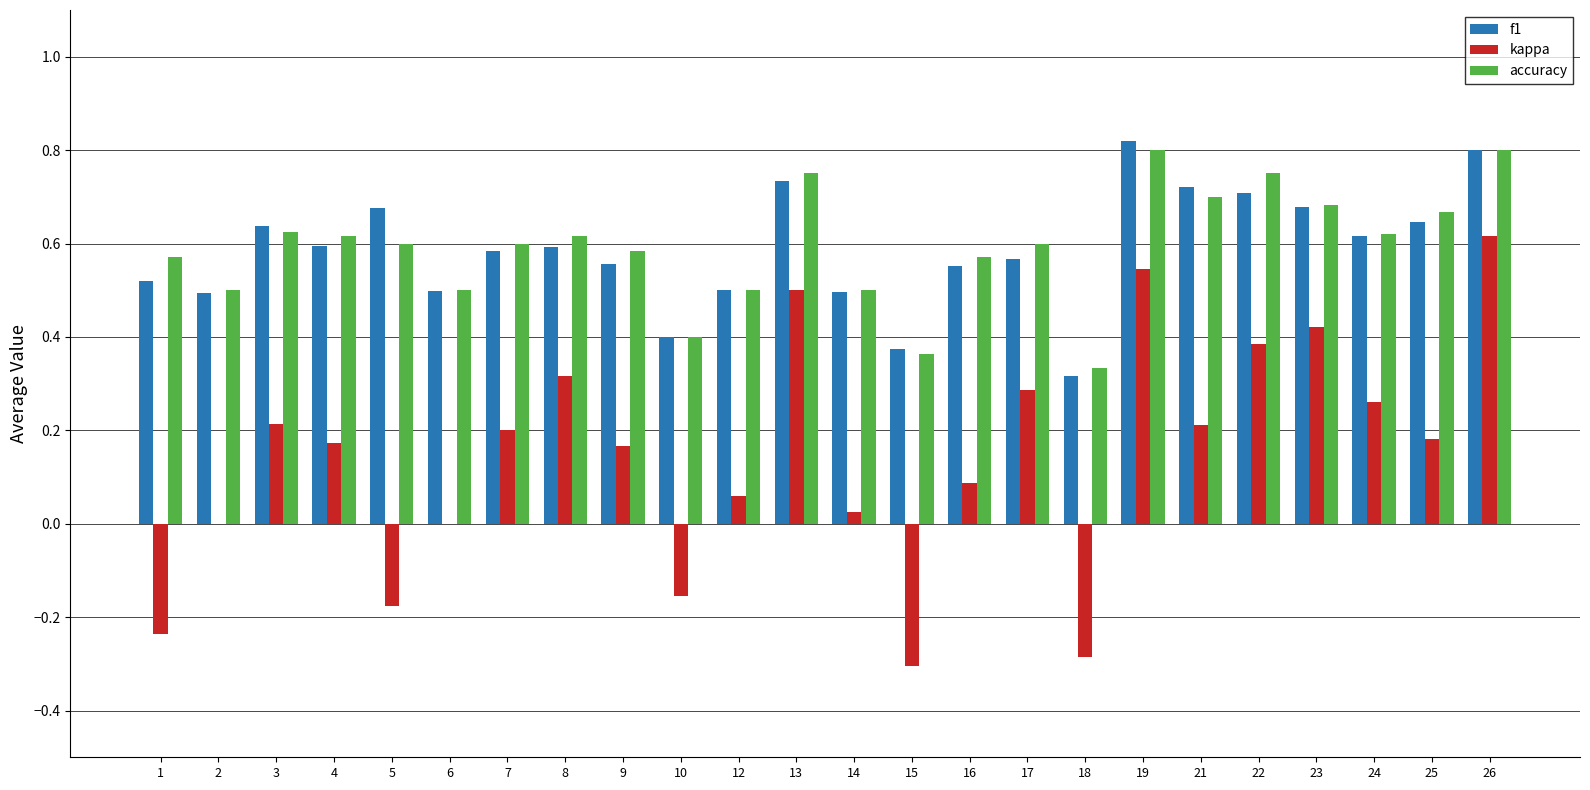

Count the number of categories in the chart.

24